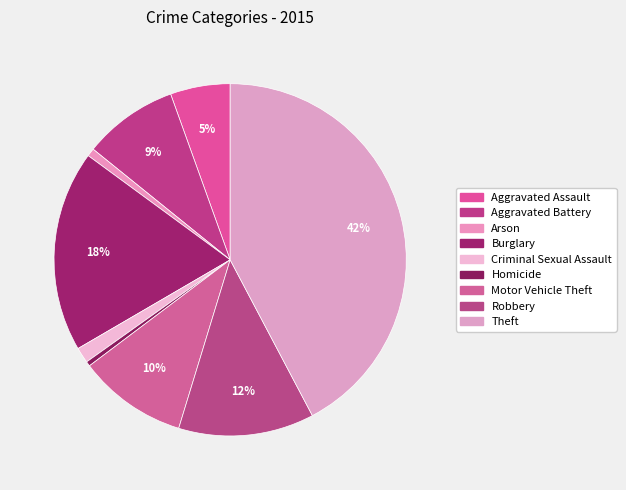

The Motor Vehicle Theft slice represents 10% of the pie. True or false?

True